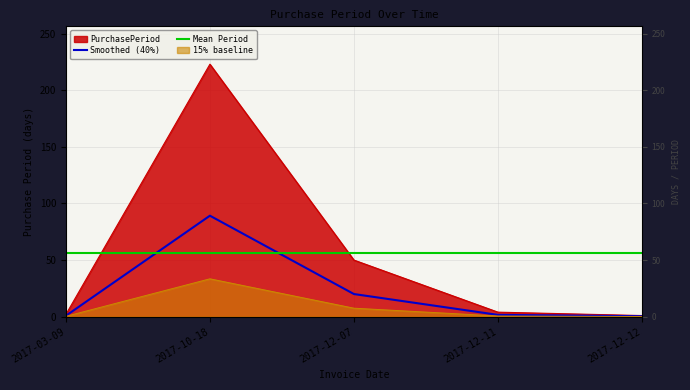

What is the label of the 2nd point from the left?

2017-10-18